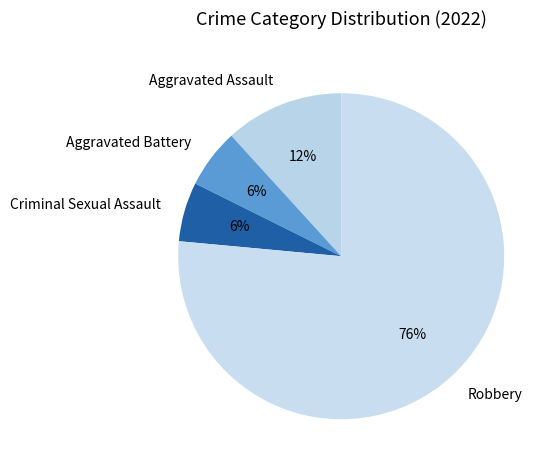

Which slice is the largest?

Robbery